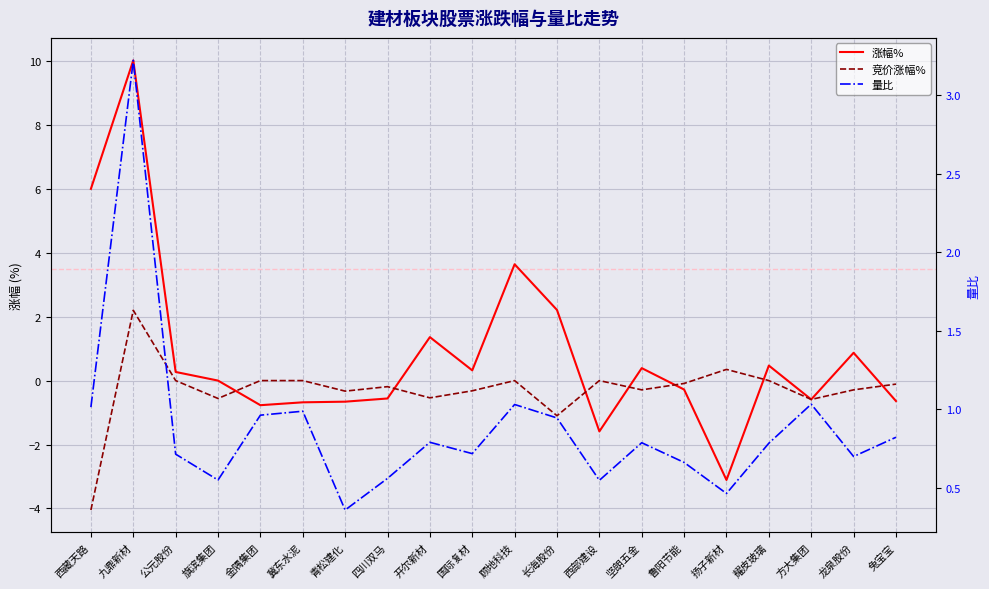

How many categories are shown in the chart?

20